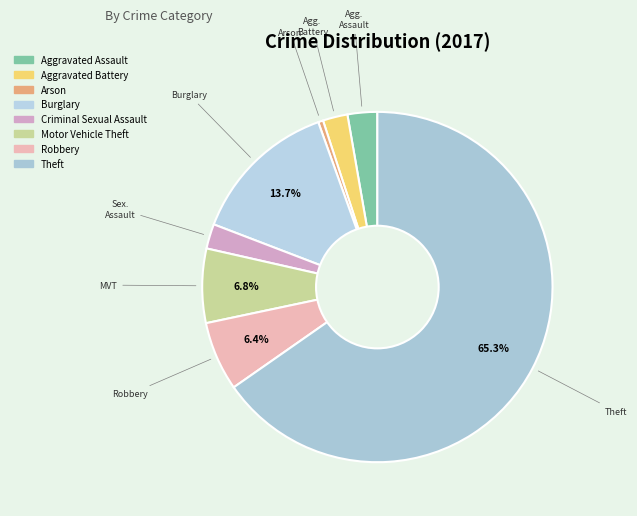

To the nearest percent, what percentage of the pie is Motor Vehicle Theft?

7%